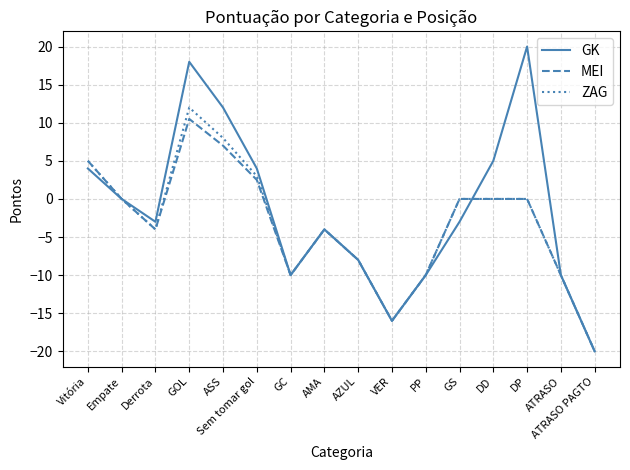

At which label does ZAG first exceed 0?

Vitória